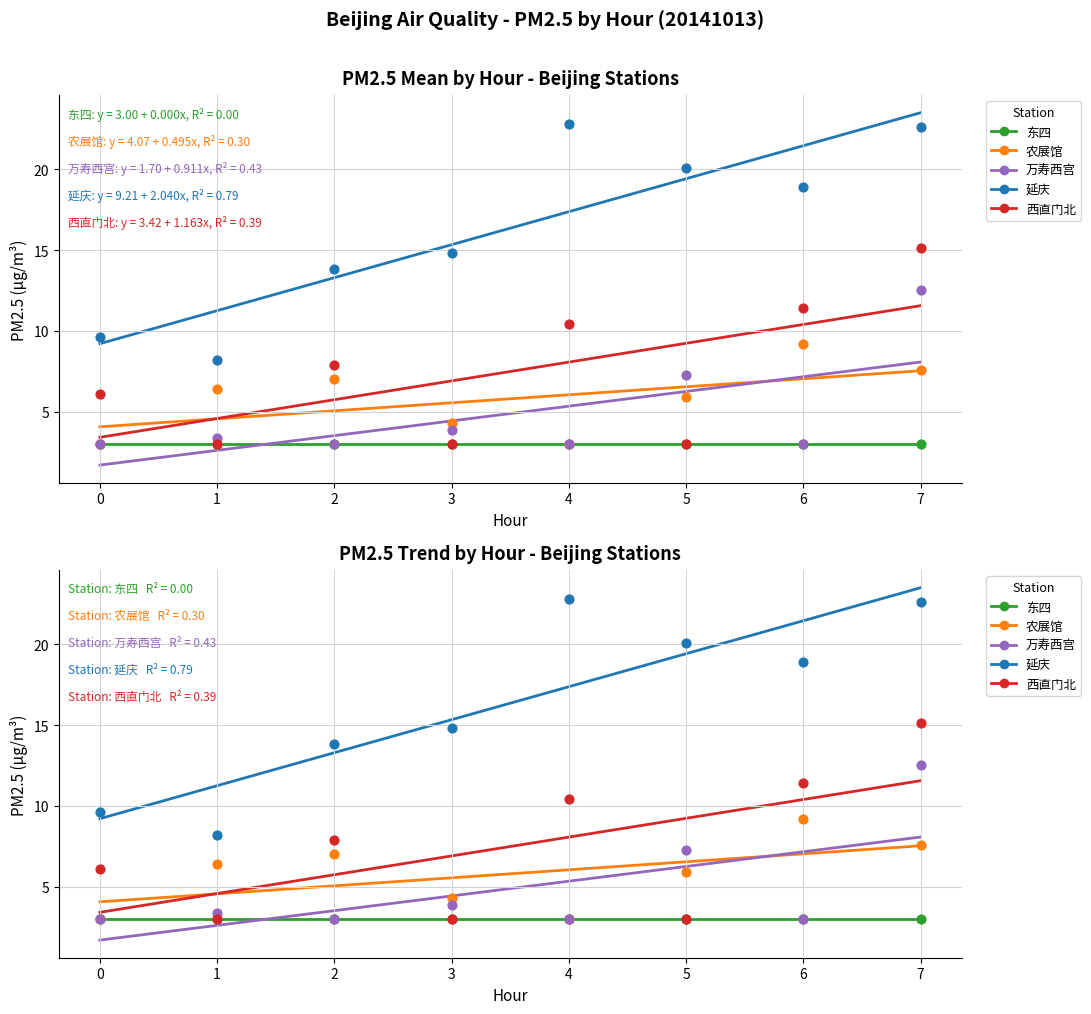

Which series has the largest total across all categories?

延庆